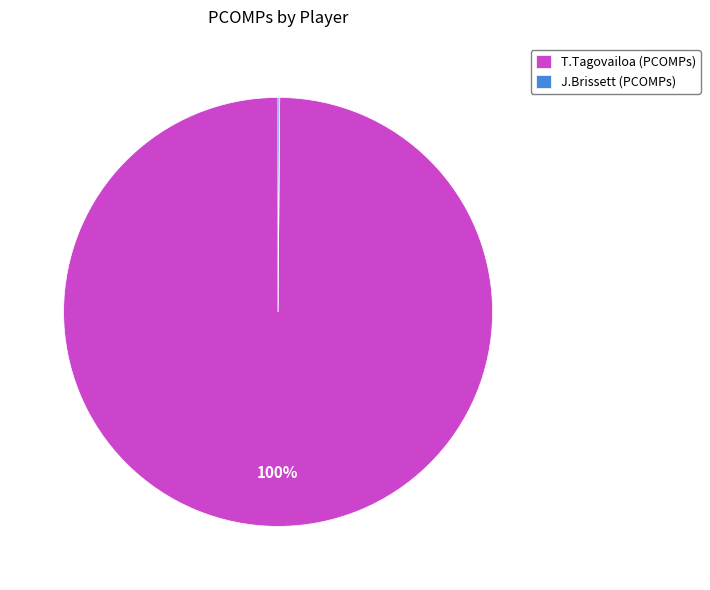

What percentage is the T.Tagovailoa (PCOMPs) slice, to the nearest percent?

100%